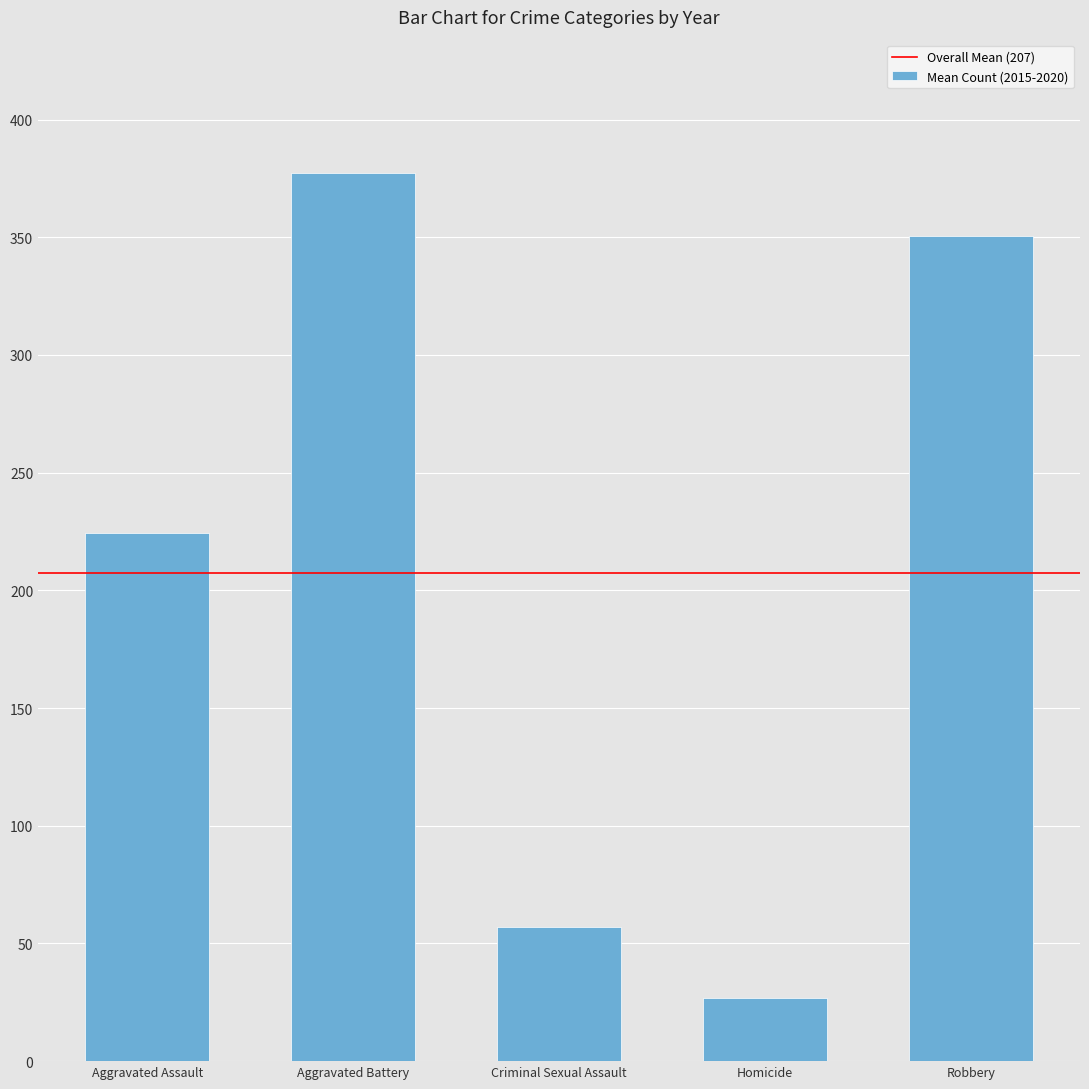

Which has a higher value, Aggravated Assault or Aggravated Battery?

Aggravated Battery